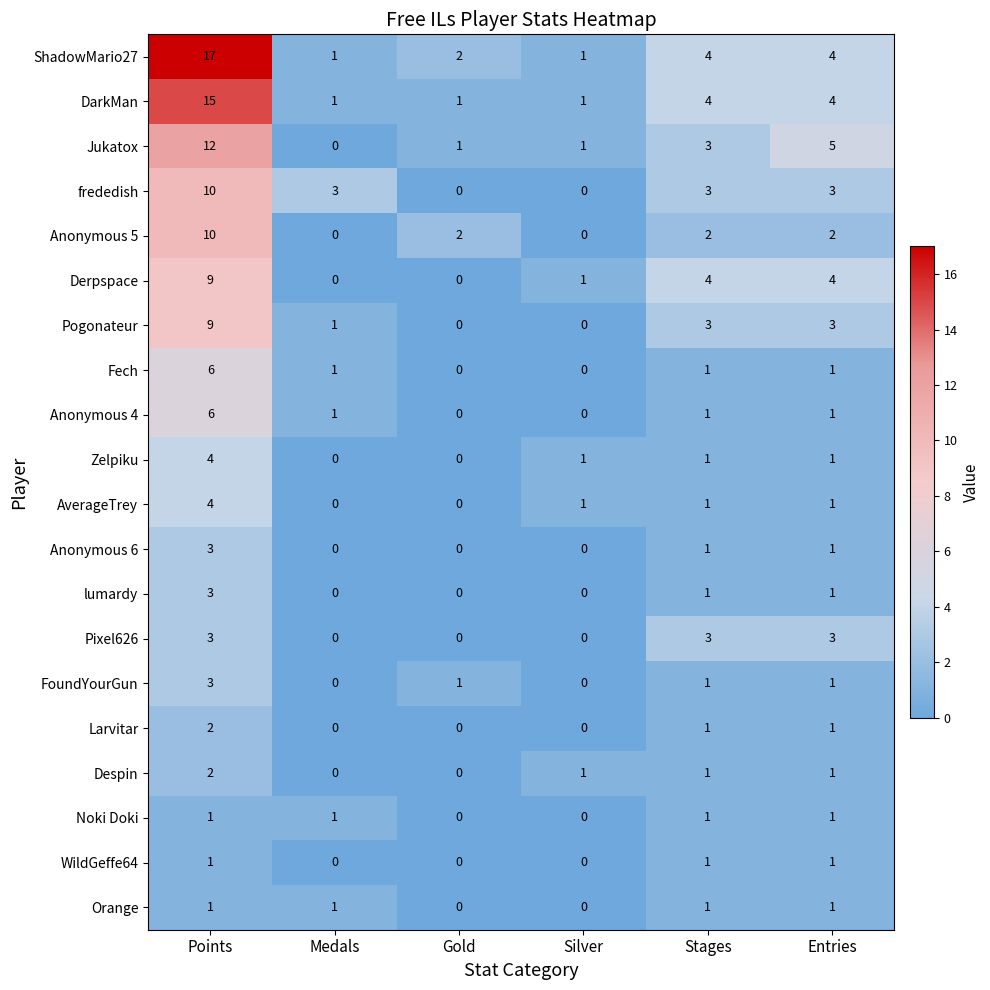

Which series has the largest total across all categories?

ShadowMario27